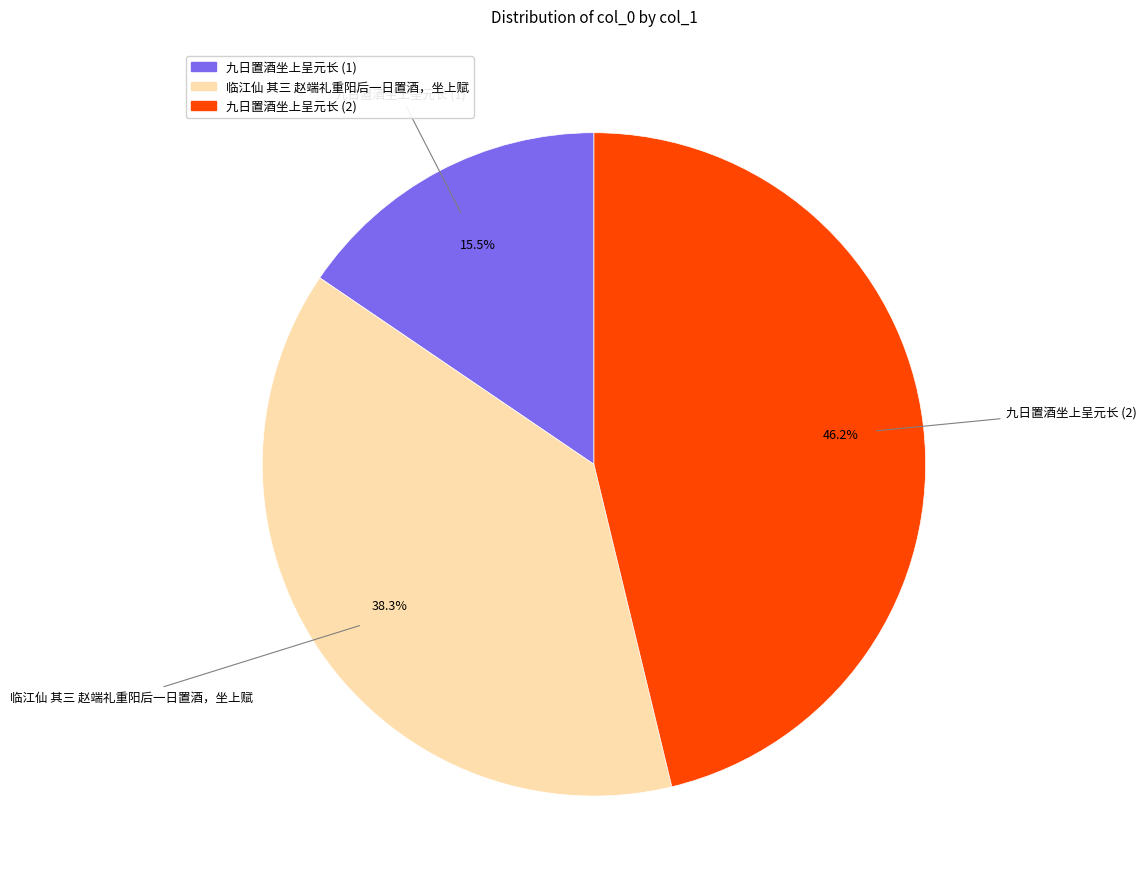

To the nearest percent, what is the difference between the largest and smallest slice percentages?

31%